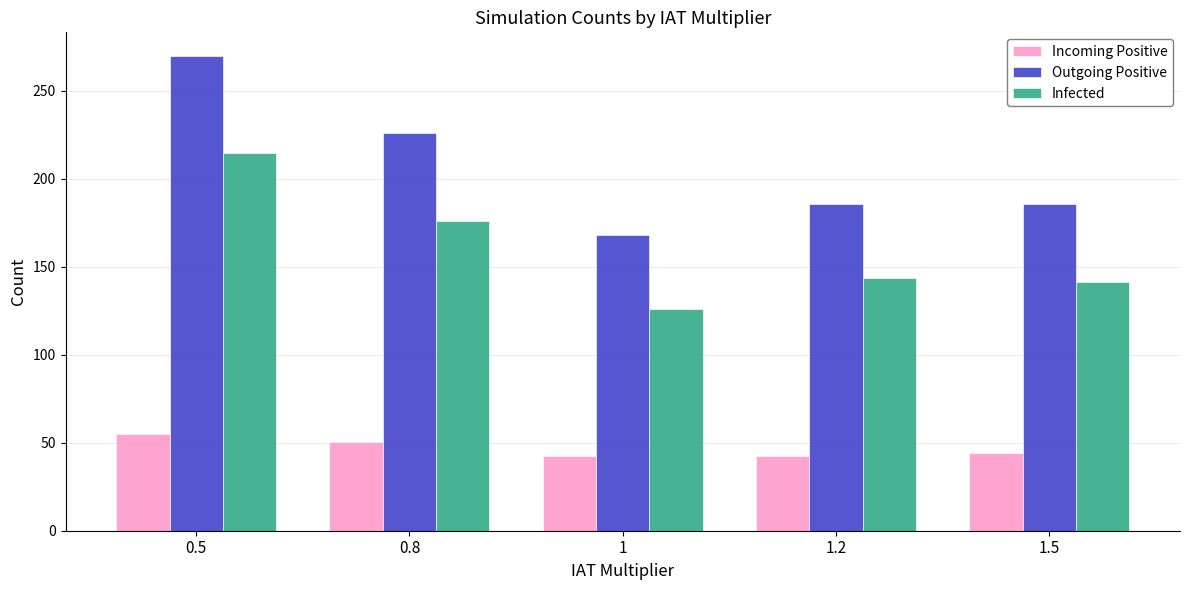

At which label is Outgoing Positive closest to 218?

0.8